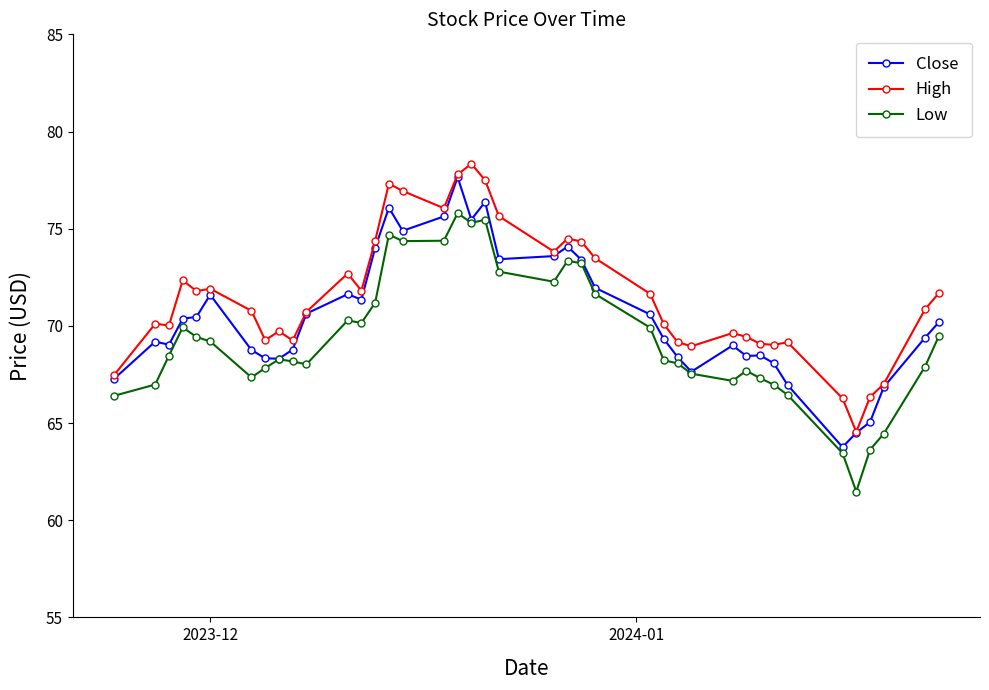

At how many categories does at least one series exceed 74?

10